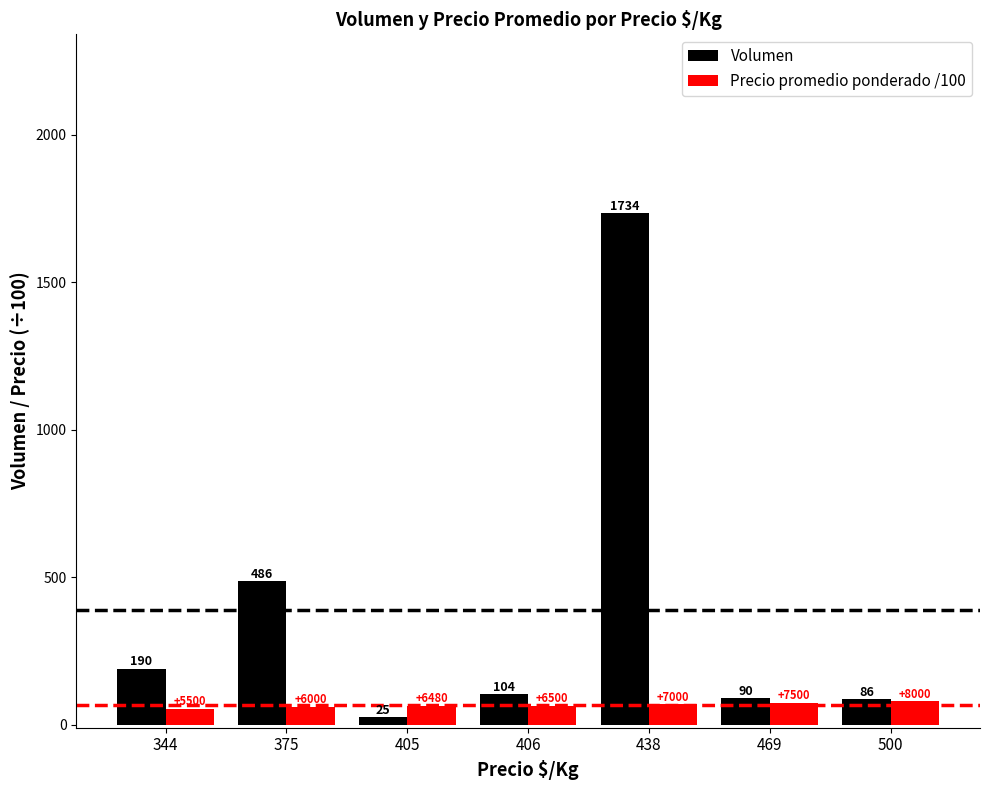

How many bars are there in each group?

2